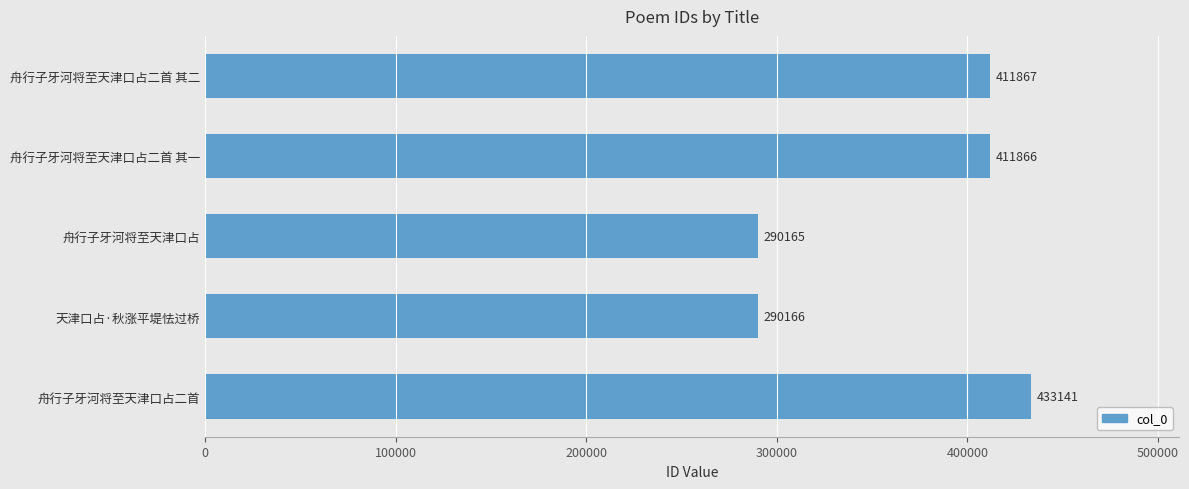

Rank the categories by value from highest to lowest.

舟行子牙河将至天津口占二首, 舟行子牙河将至天津口占二首 其二, 舟行子牙河将至天津口占二首 其一, 天津口占·秋涨平堤怯过桥, 舟行子牙河将至天津口占